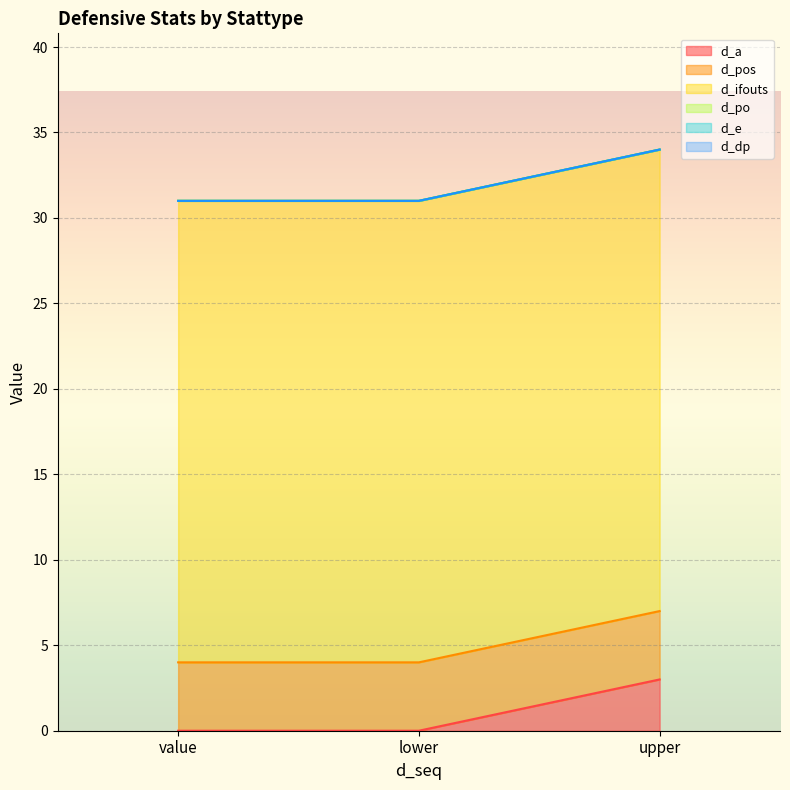

The d_a series shows 0 at value. True or false?

True